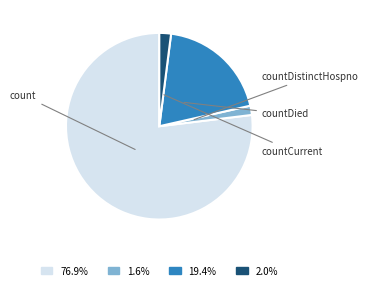

To the nearest percent, what is the average slice percentage?

25%